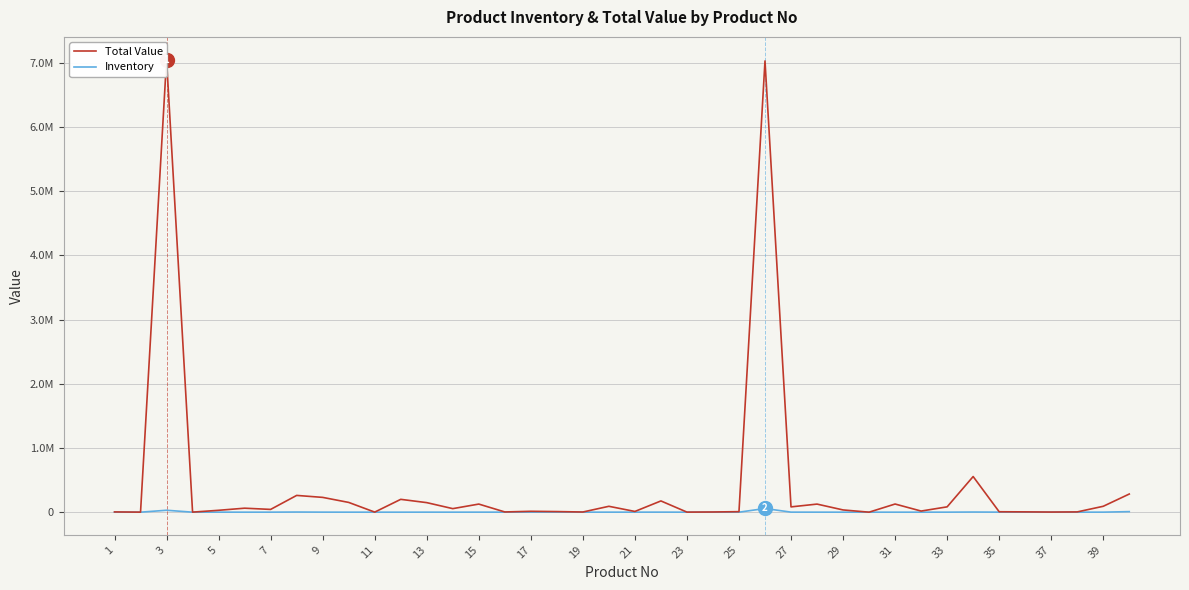

How many categories are shown in the chart?

40